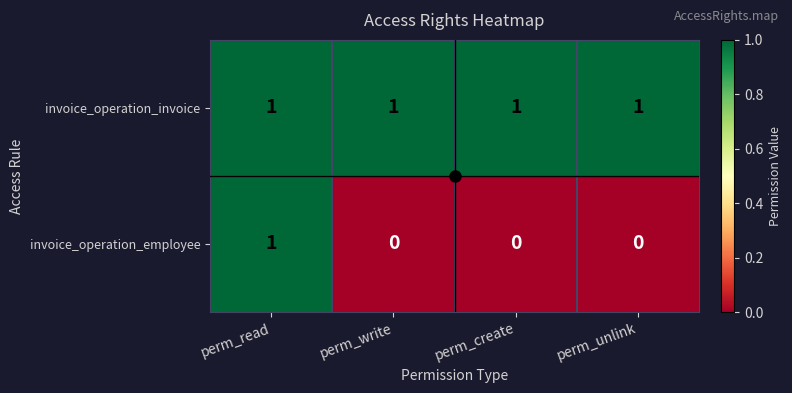

Between perm_read and perm_create, which series saw the biggest shift?

invoice_operation_employee